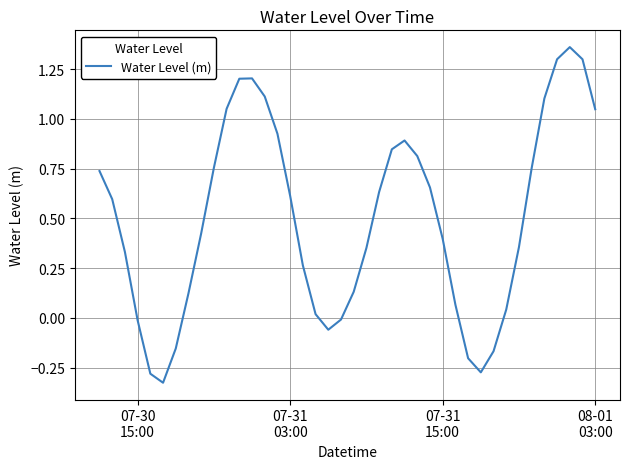

What is the difference between the maximum and minimum values?

1.7